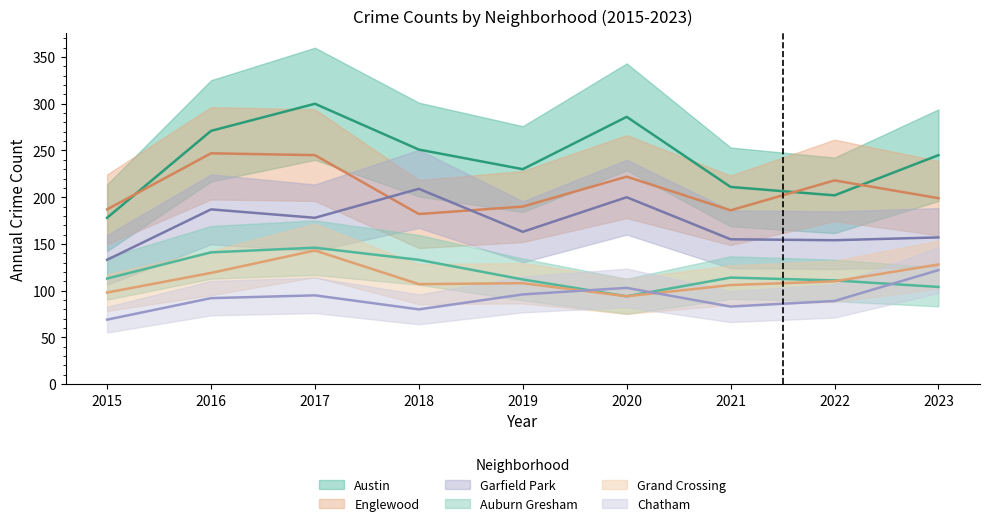

The Grand Crossing series shows 144 at 2021. True or false?

False